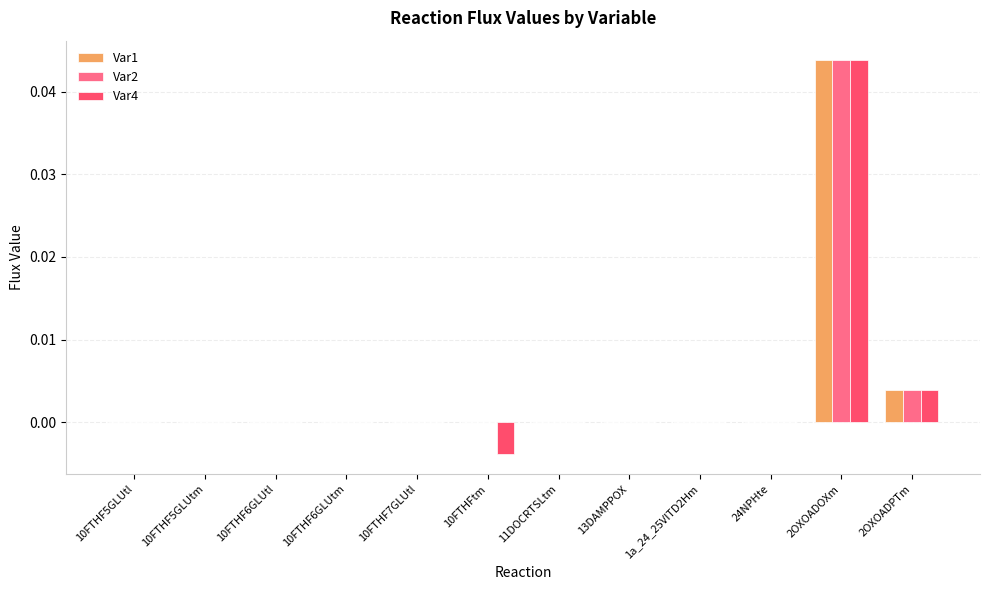

At which category is the sum across all series the highest?

2OXOADOXm